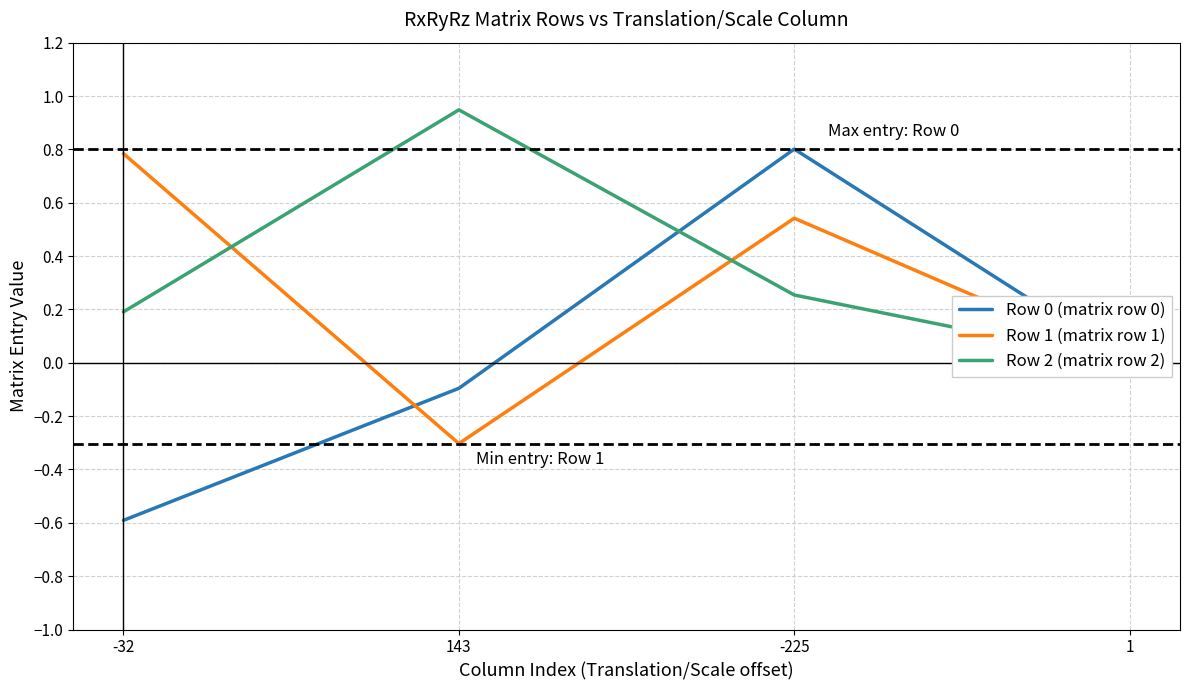

What is the difference between the maximum and minimum values in the Row 1 (matrix row 1) series?

1.1